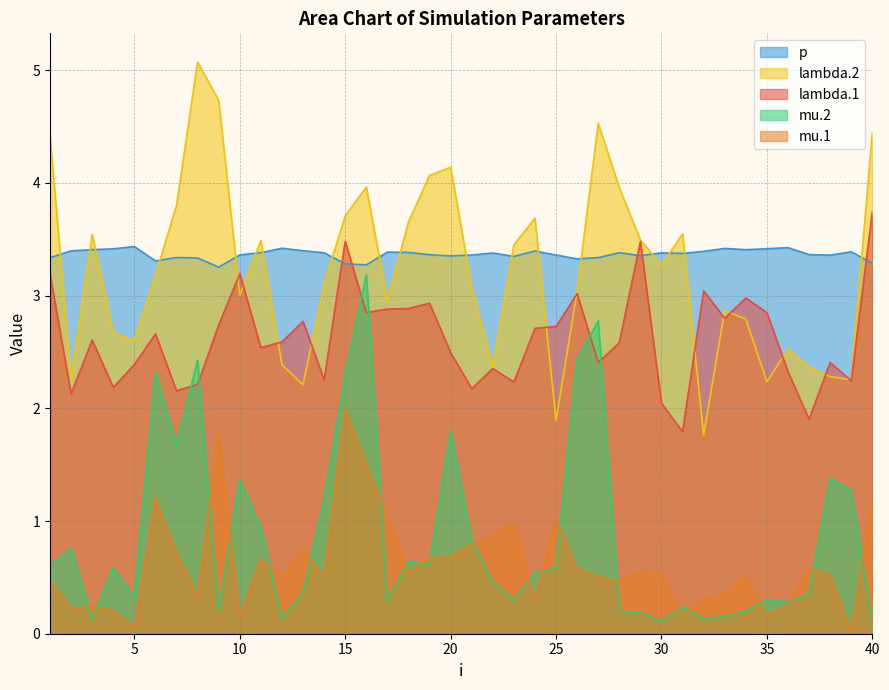

How many values in the lambda.2 series exceed 3?

24